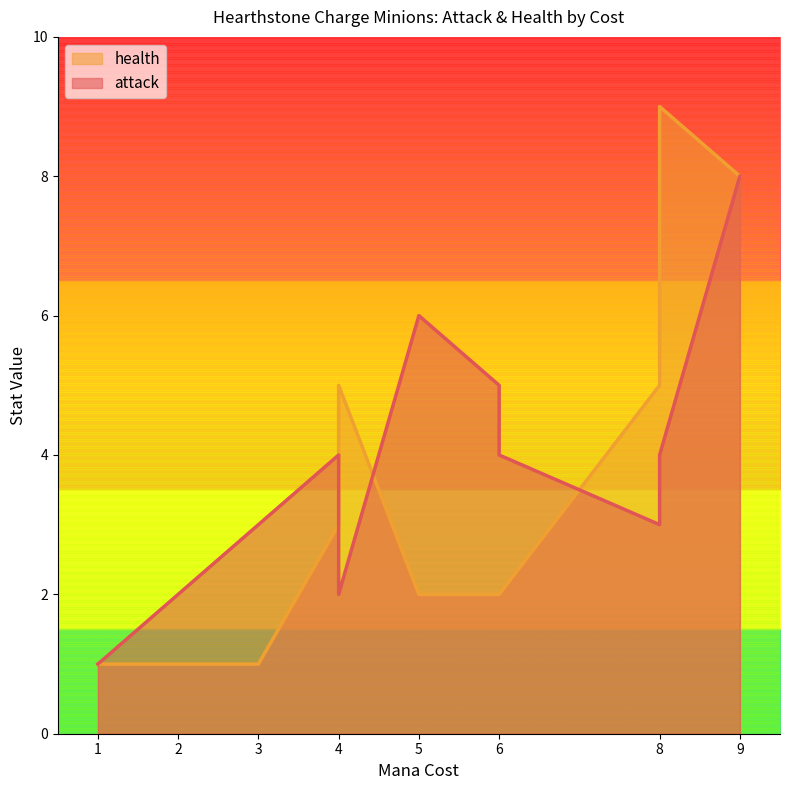

How many distinct data groups are displayed?

2